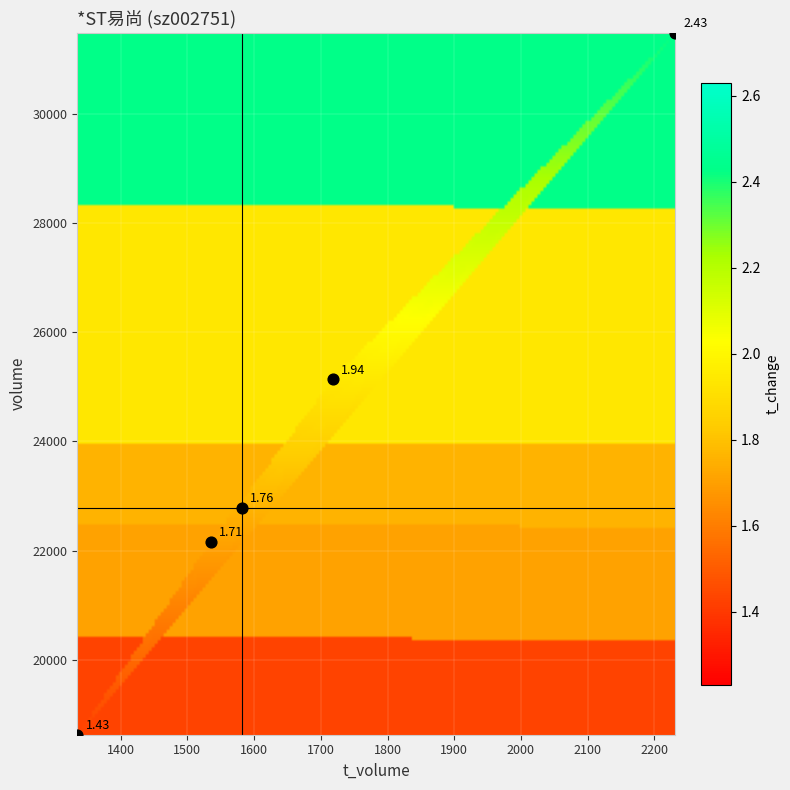

What value does the volume series have at t_change?

25139.0